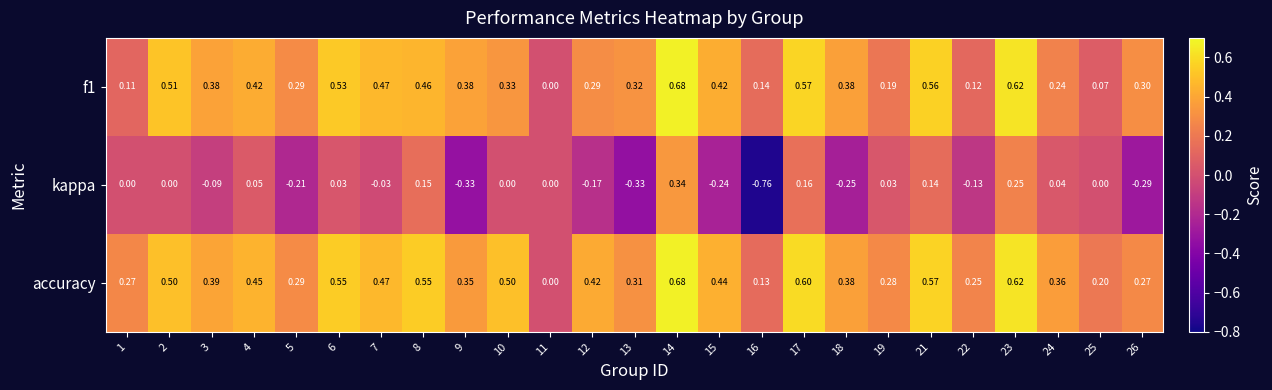

How many data points does each series have?

25